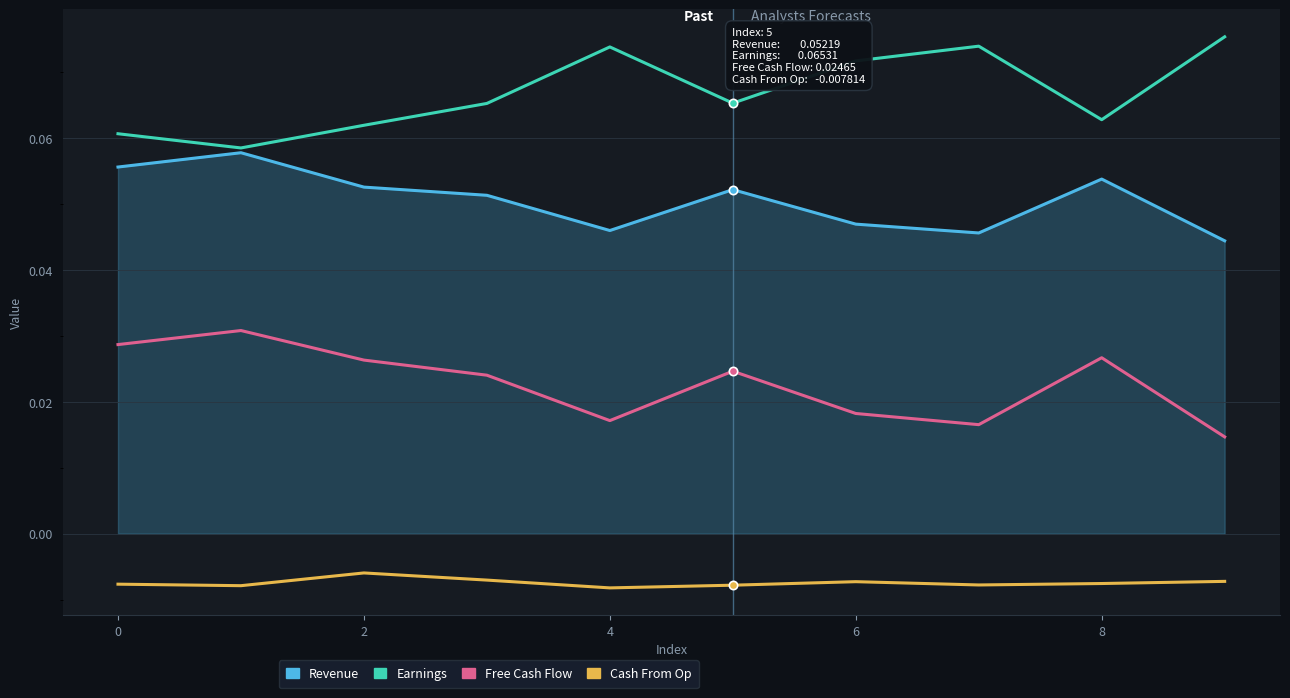

Rank the series by their average value, from highest to lowest.

Earnings, Revenue, Free Cash Flow, Cash From Op